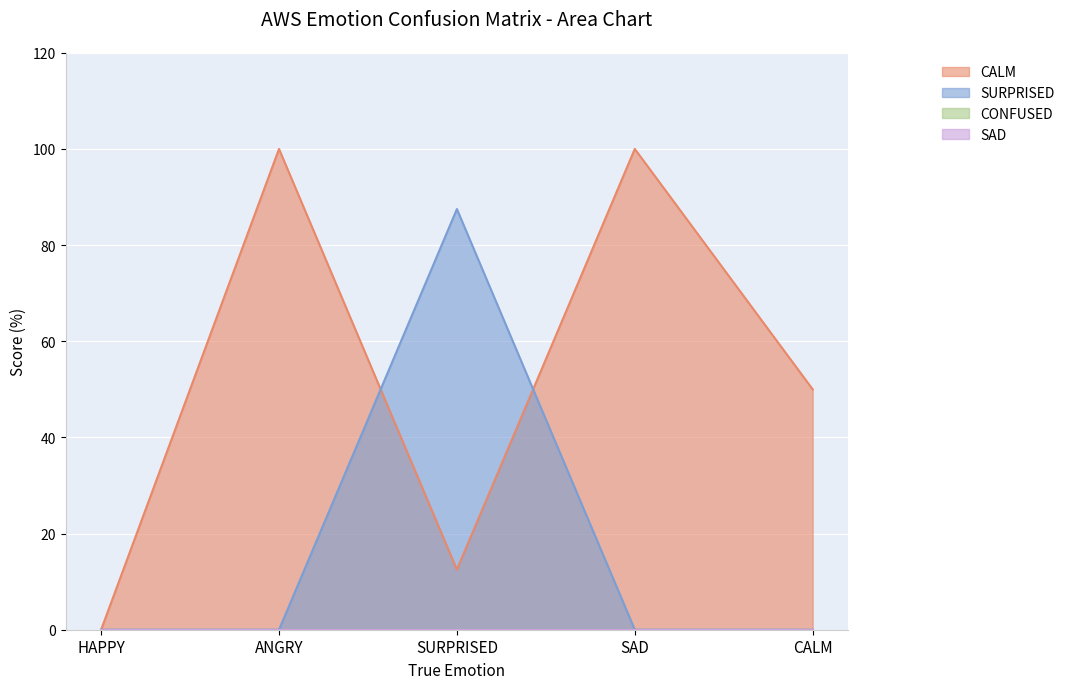

Which category has the highest value across all series?

ANGRY